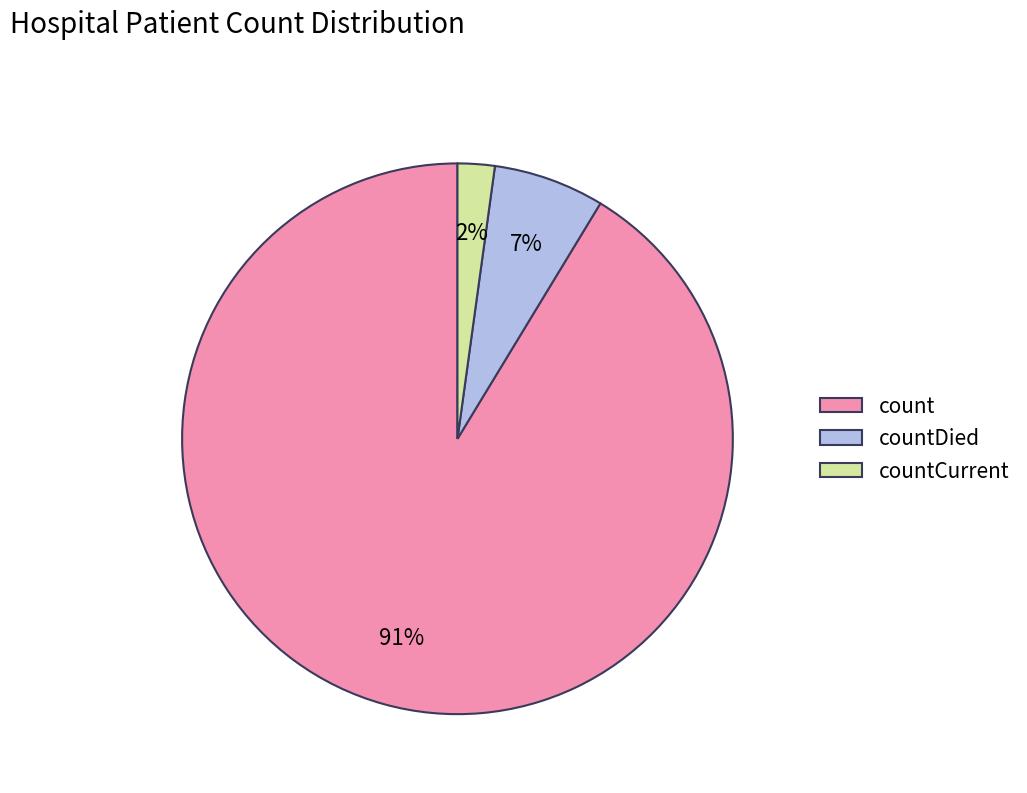

Do countCurrent and count together represent more than half of the pie?

Yes